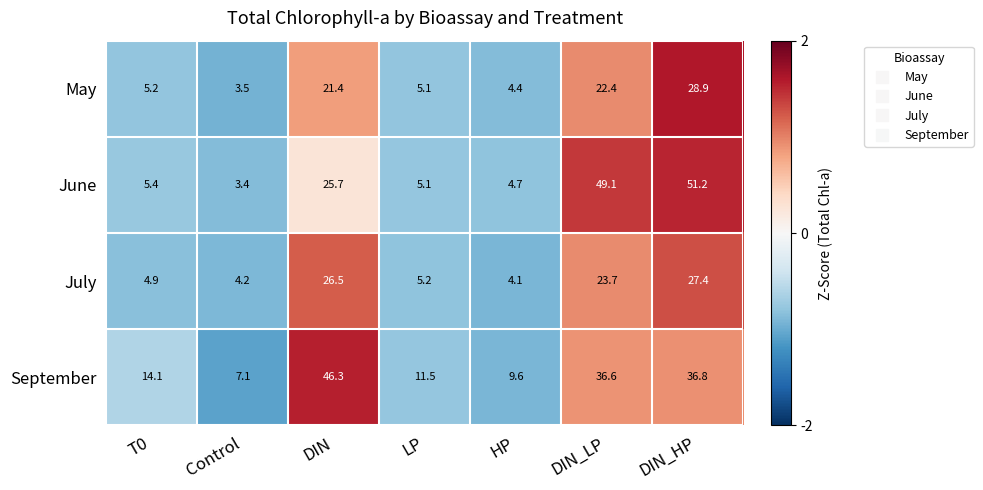

Where is September nearest to the value 26?

DIN_LP